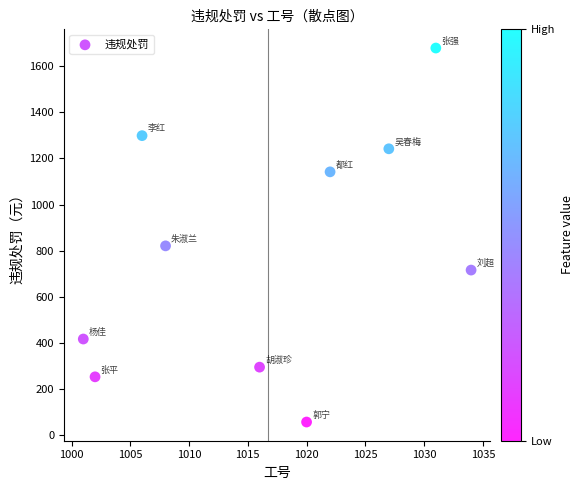

What Y value in the scatter plot is closest to 868?

821